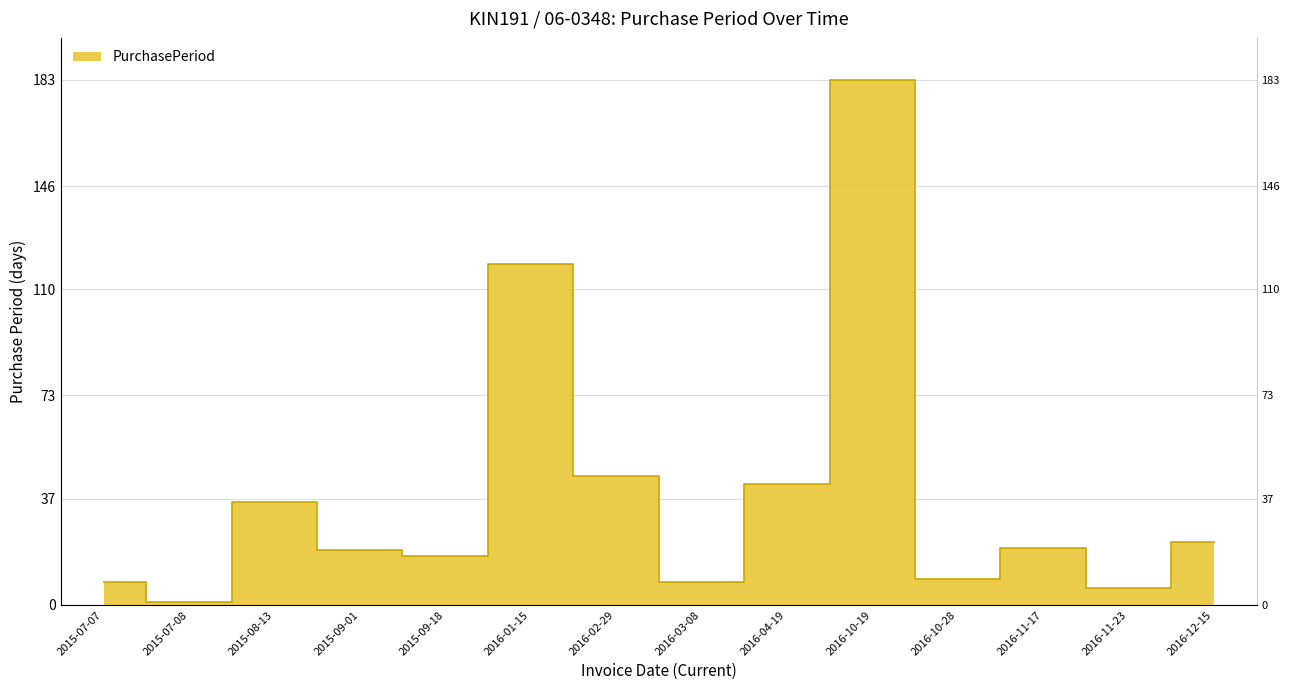

At which category does the chart reach its peak across all series?

2016-10-19